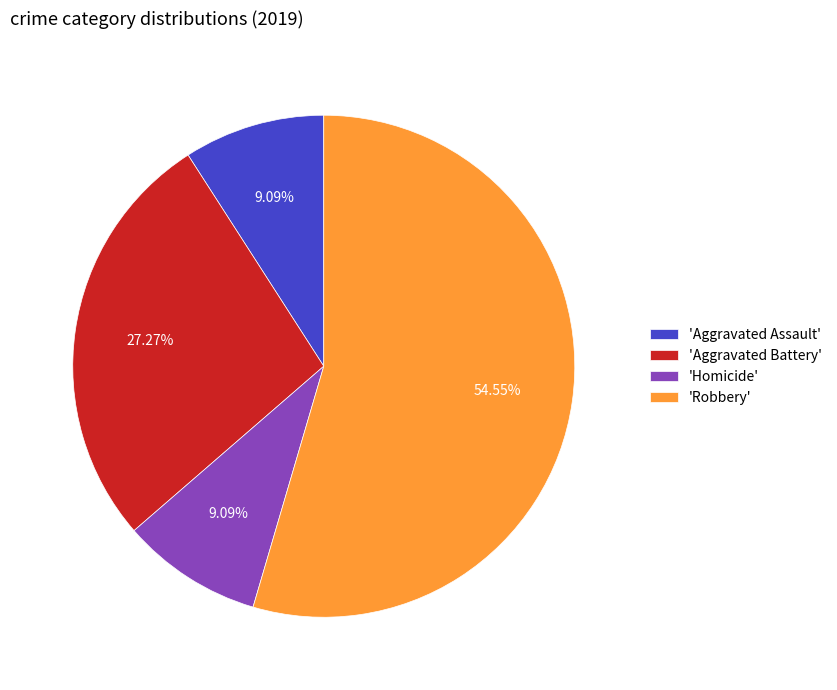

Do 'Aggravated Battery' and 'Robbery' together represent more than half of the pie?

Yes